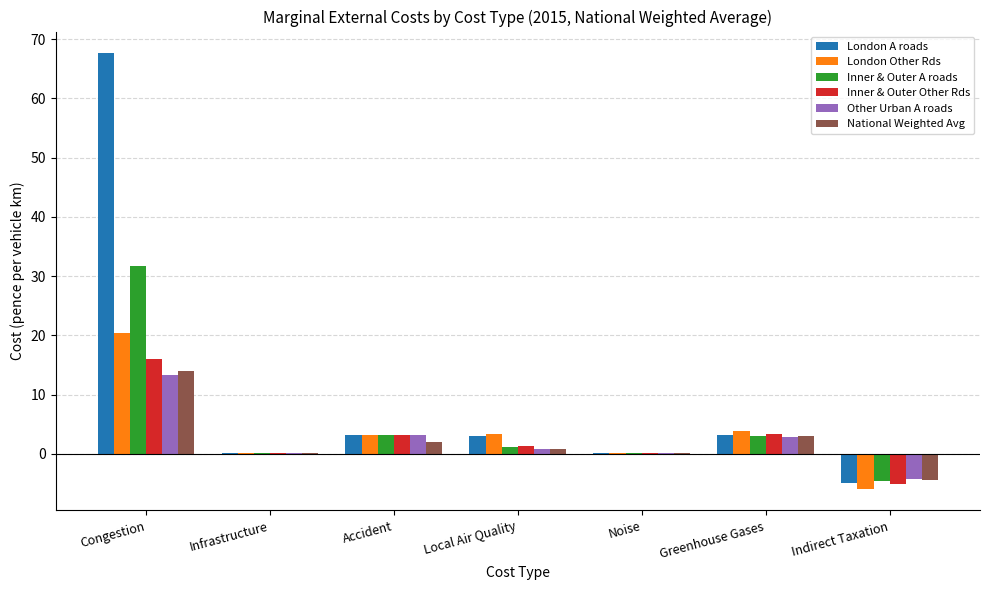

What is the approximate value of National Weighted Avg at Accident?

2.0